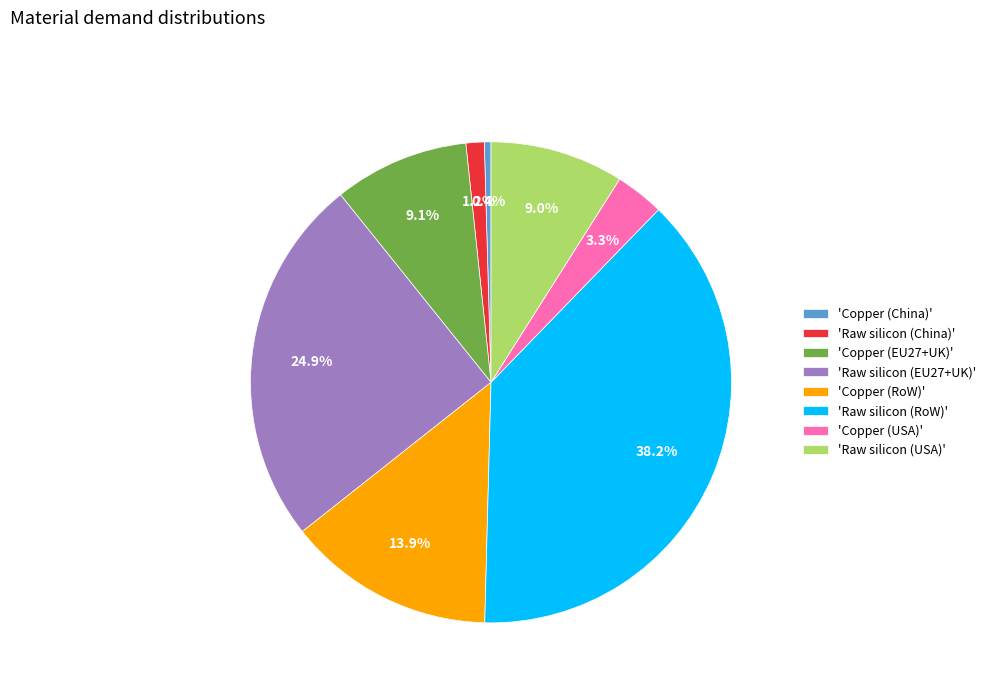

Which slice is the largest?

'Raw silicon (RoW)'